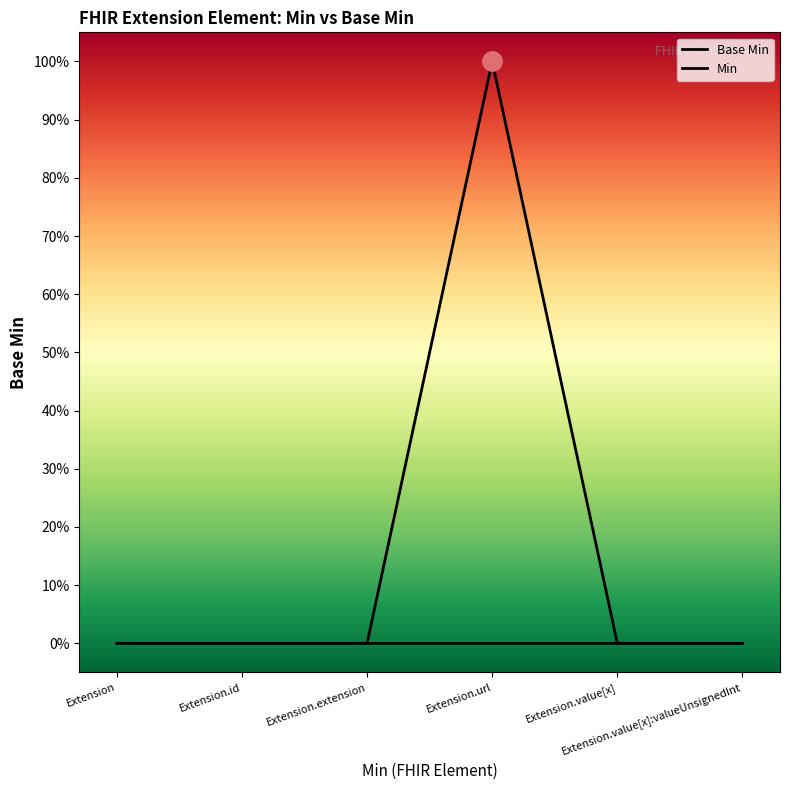

True or false: Min and Base Min cross at least once.

False